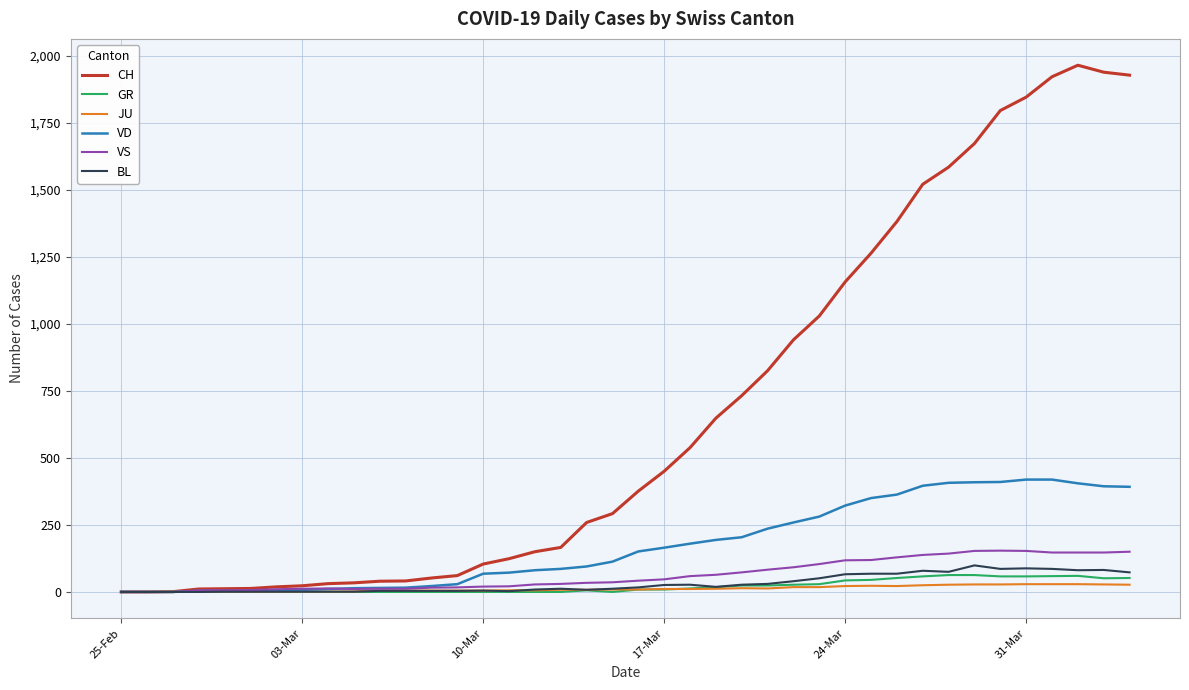

What is the maximum value shown in the chart?

1964